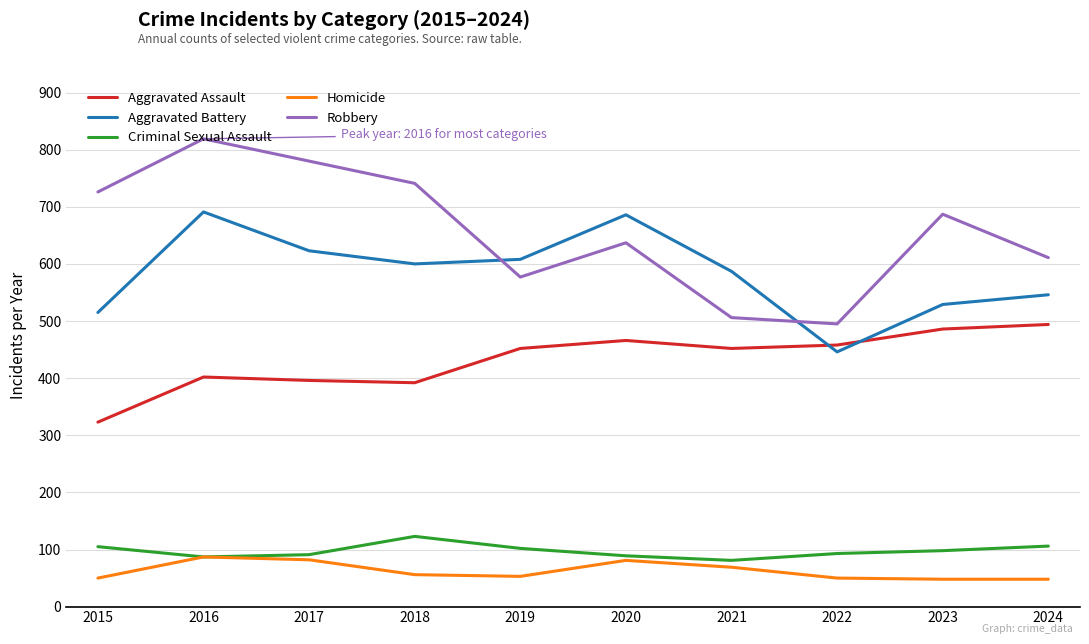

Is the value of Criminal Sexual Assault at 2017 greater than the value of Homicide at 2015?

Yes